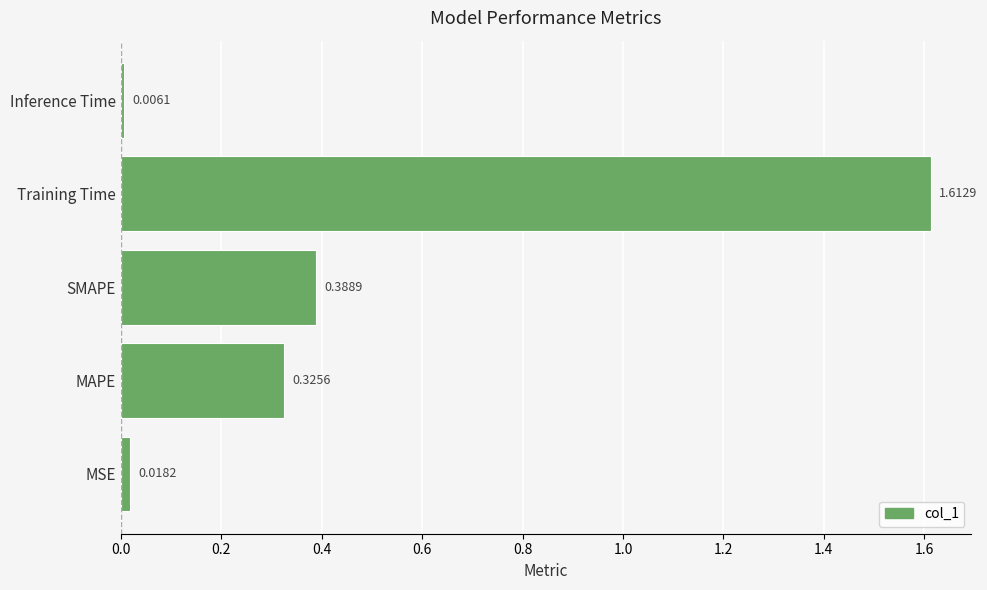

At which label is the value closest to 0?

Inference Time